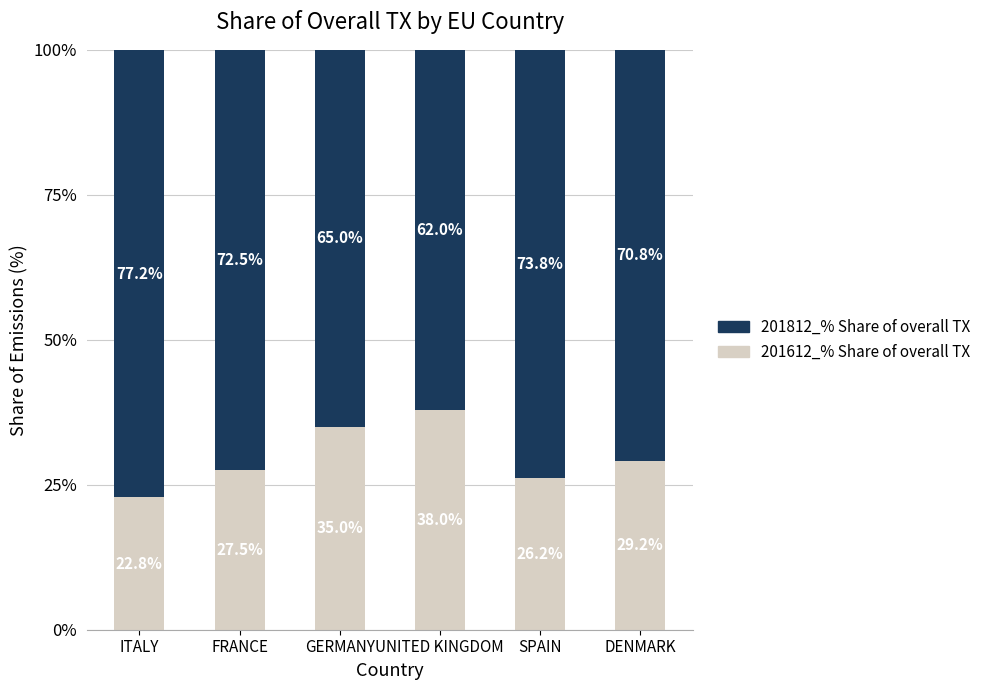

The 201612_% Share of overall TX series shows 19.9 at UNITED KINGDOM. True or false?

False